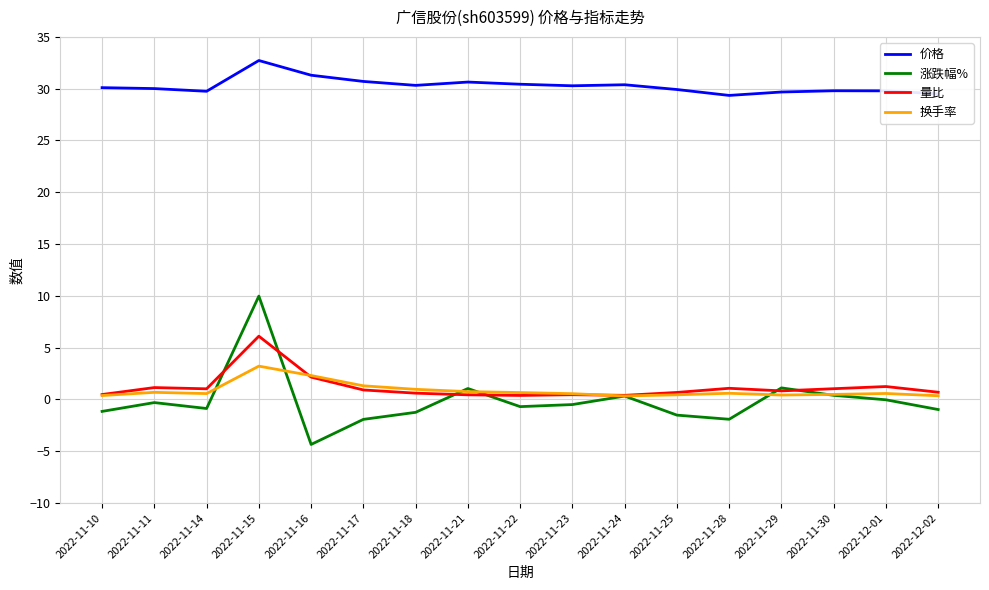

List the series in order of their peak value, lowest first.

换手率, 量比, 涨跌幅%, 价格